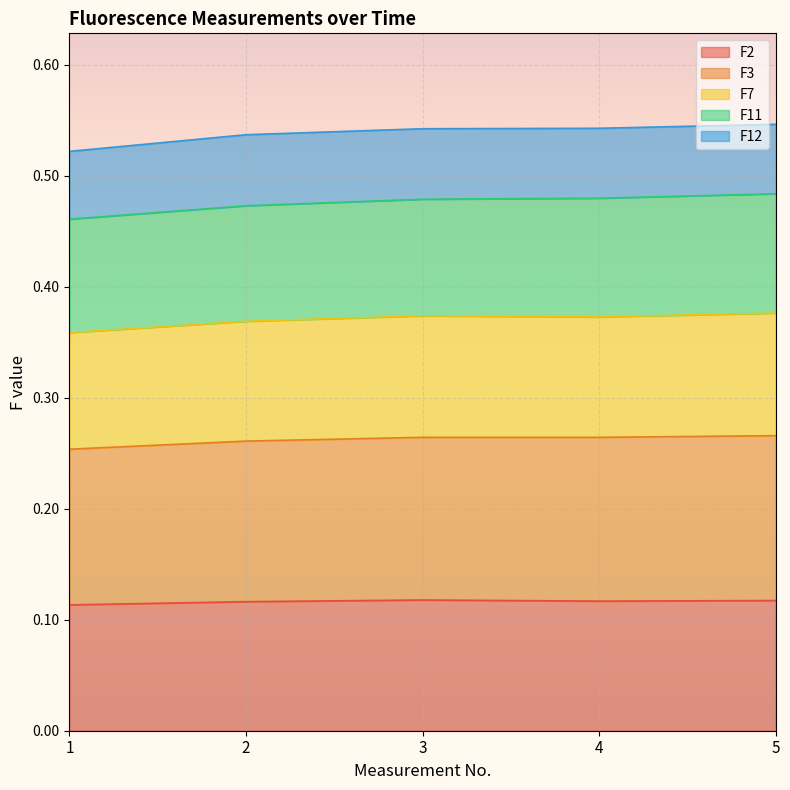

Which series has the largest range (max minus min)?

F3